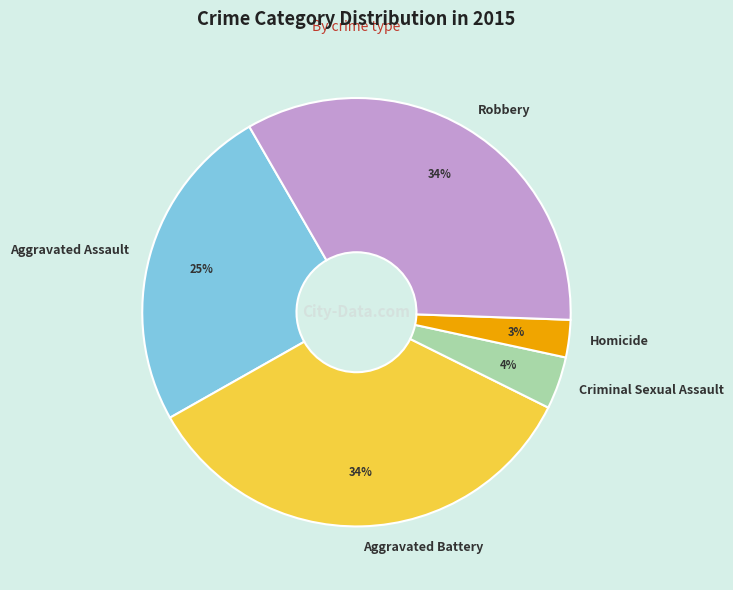

Which category has the smallest portion of the pie?

Homicide